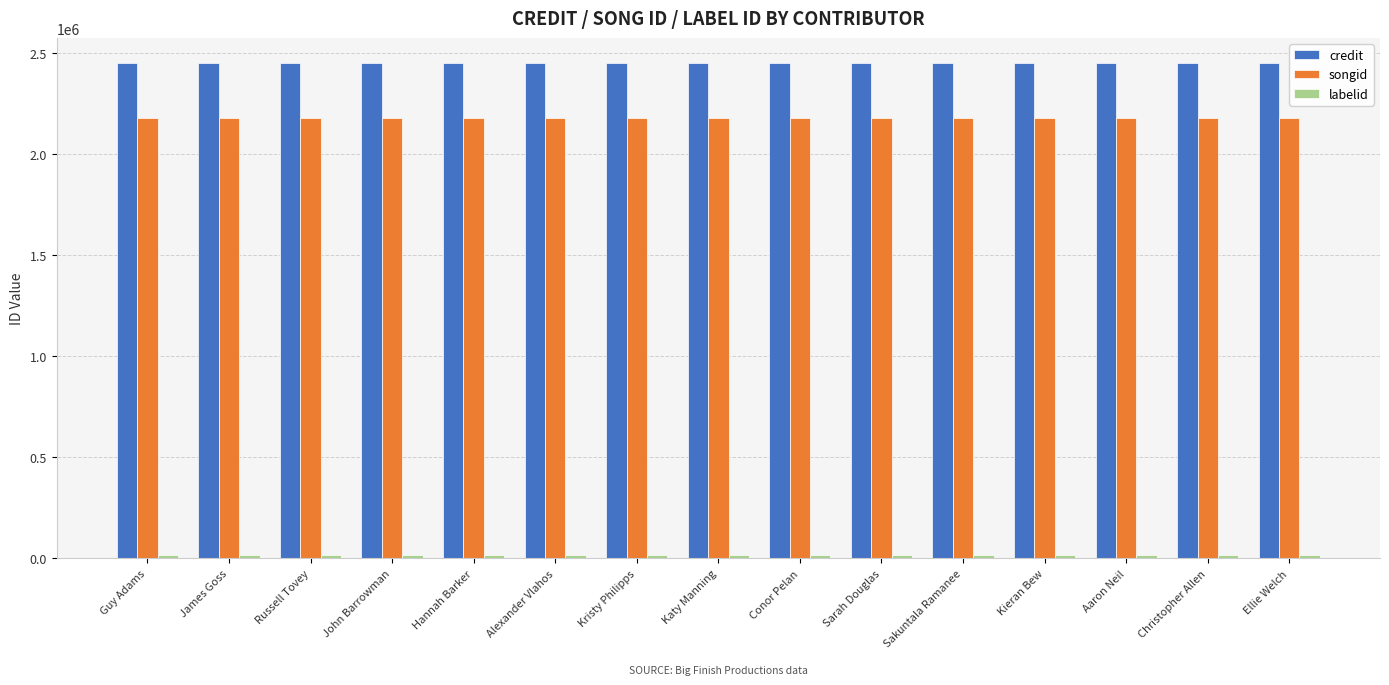

What is the average value of the credit series?

2453426